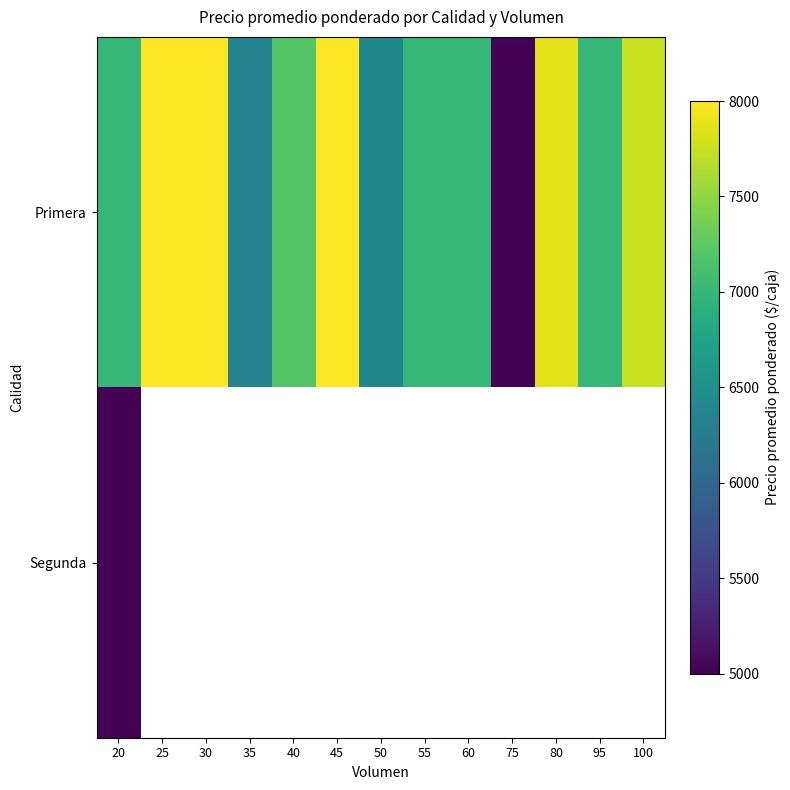

Is the value of Segunda at 25 greater than the value of Primera at 75?

No